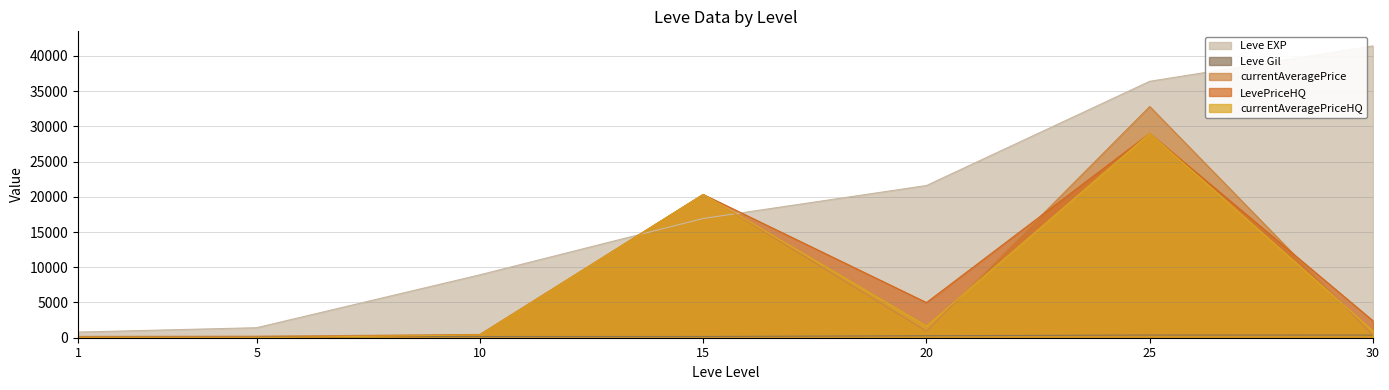

True or false: Leve EXP has a value of 21600.0 at 20.

True